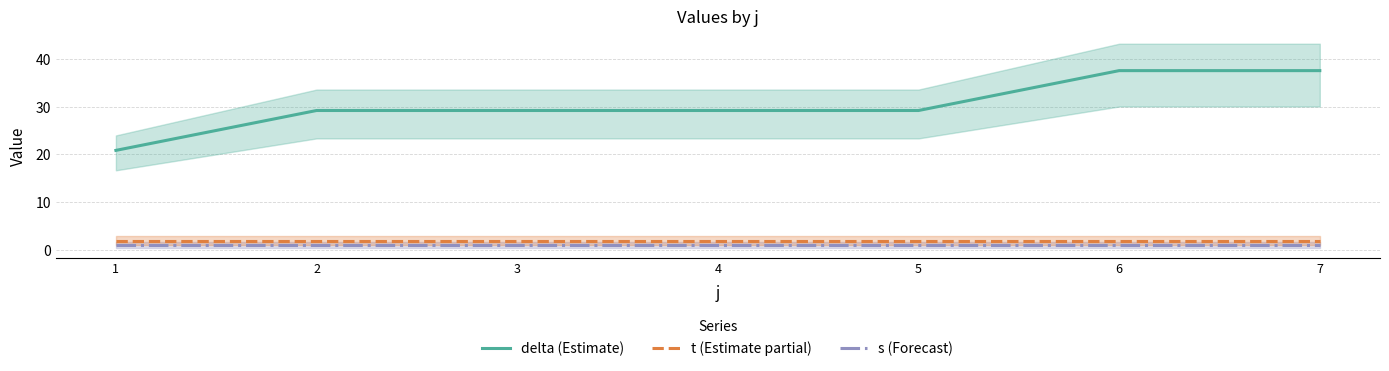

Is it true that s (Forecast) equals 0.5 at 7?

False